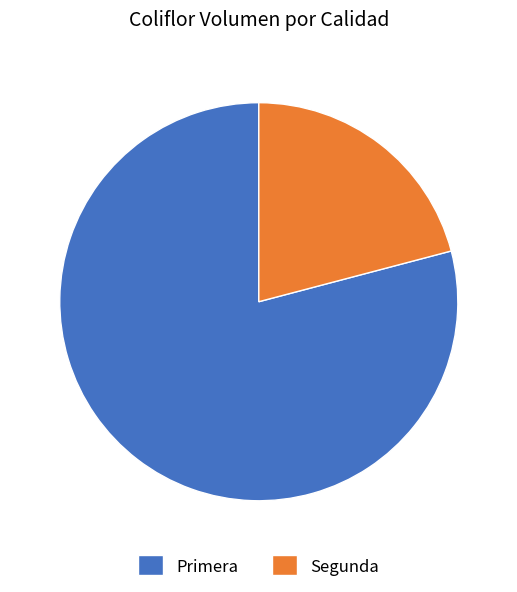

Combined, do Primera and Segunda account for over 50%?

Yes